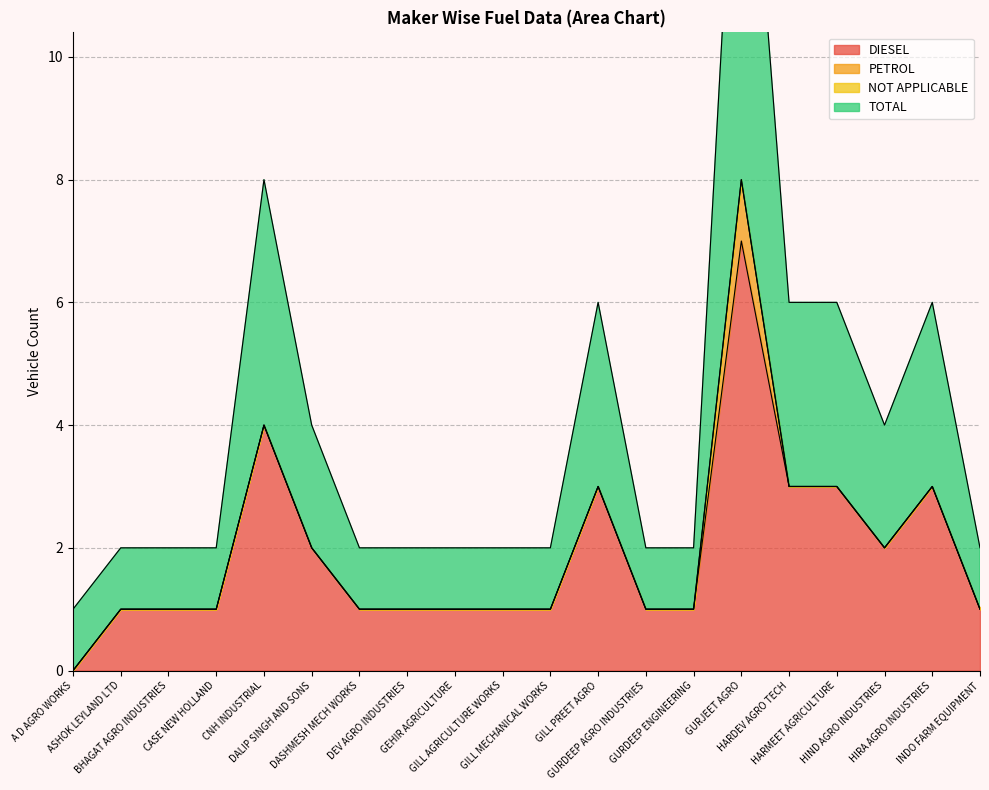

What is the average value of the DIESEL series?

2